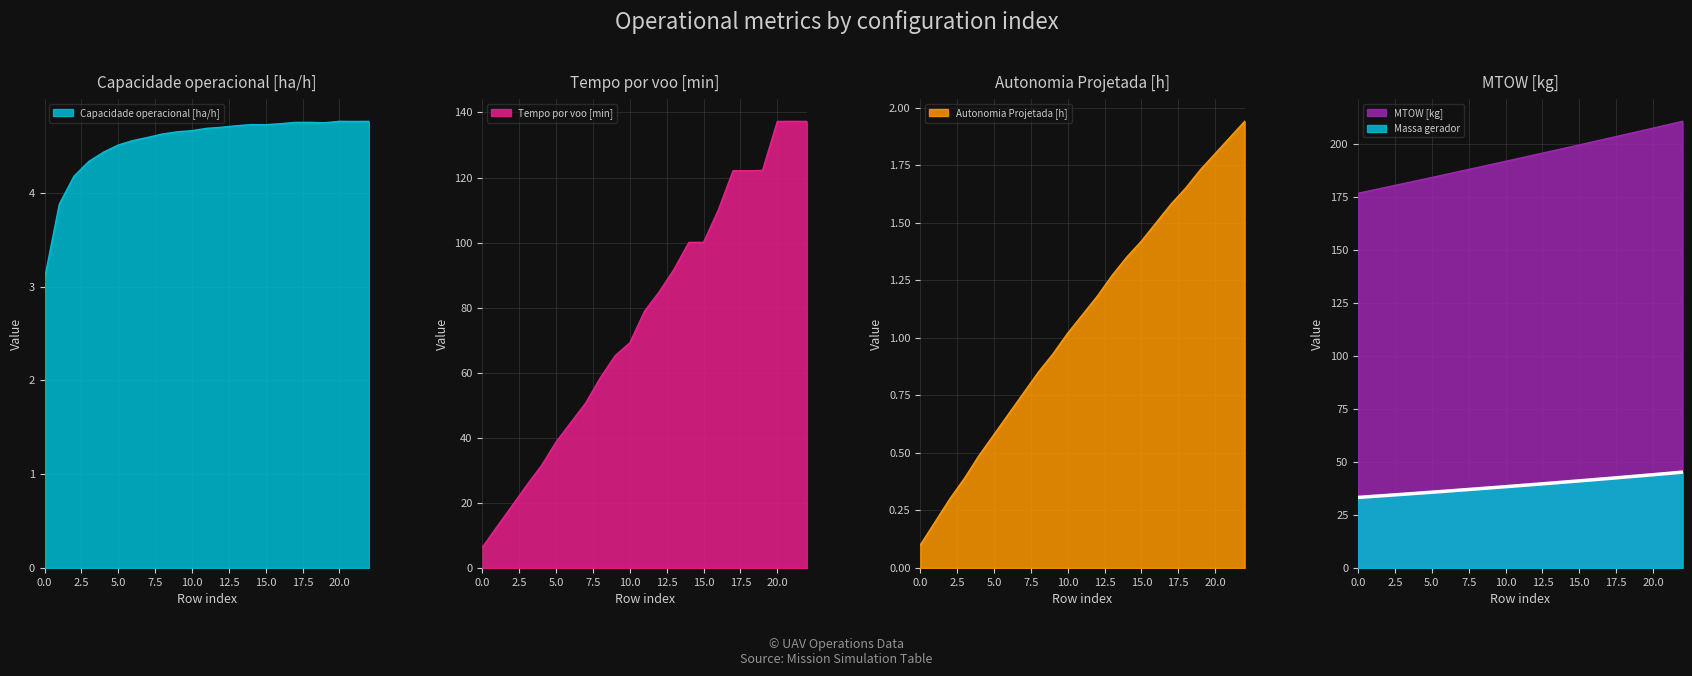

True or false: Tempo por voo [min] and Capacidade operacional [ha/h] cross at least once.

False